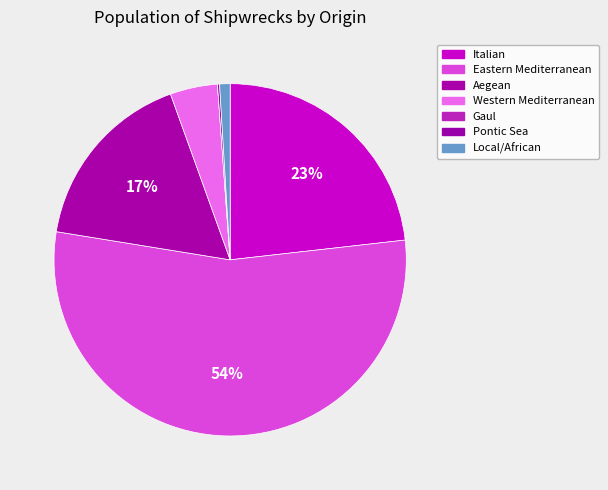

To the nearest percent, what is the average slice percentage?

14%